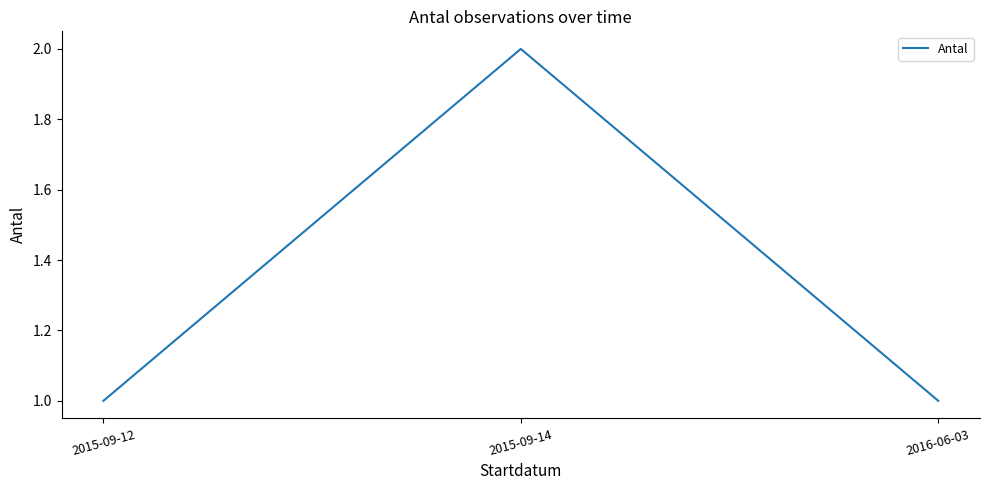

The value at 2016-06-03 is 0. True or false?

False